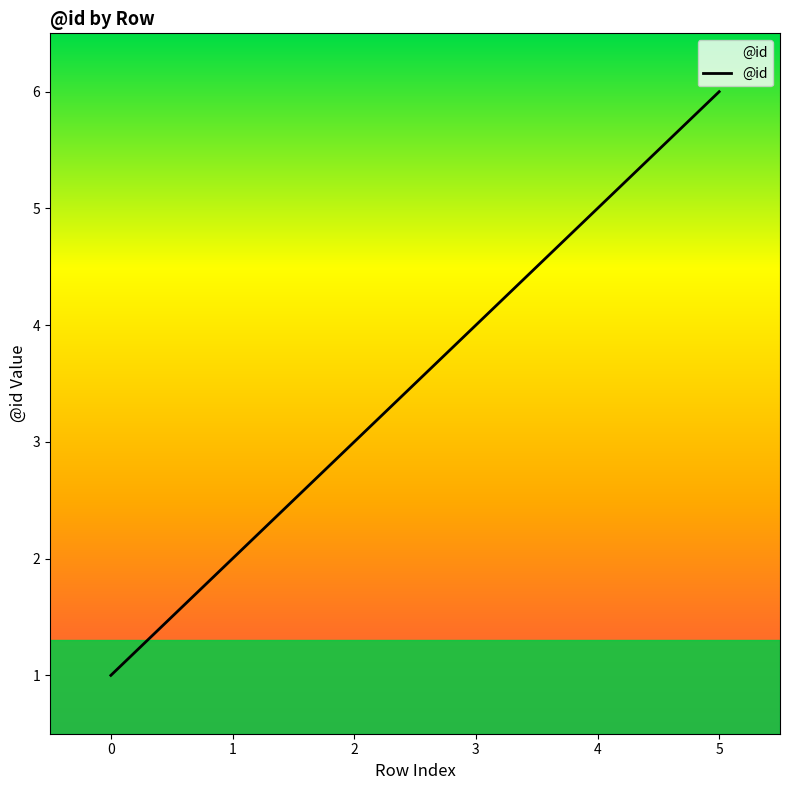

Rank the categories by value from highest to lowest.

5, 4, 3, 2, 1, 0